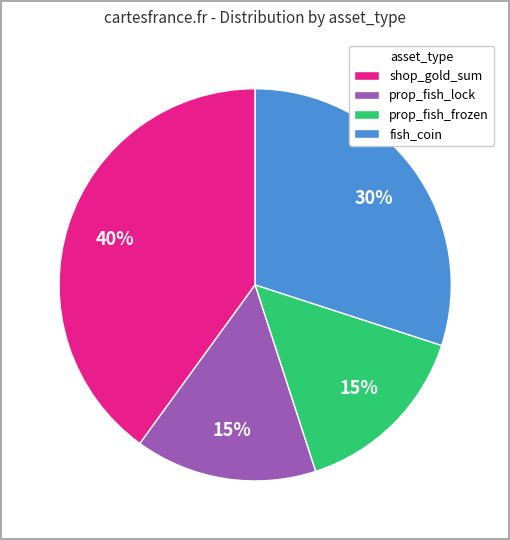

Is the sum of prop_fish_frozen and shop_gold_sum greater than half?

Yes